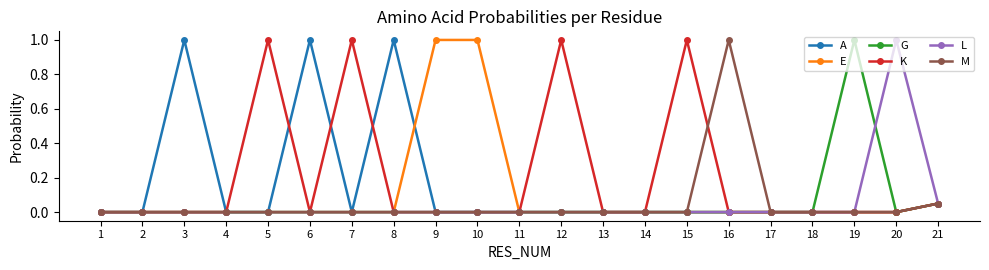

What is the spread (max minus min) of values at 19?

1.0